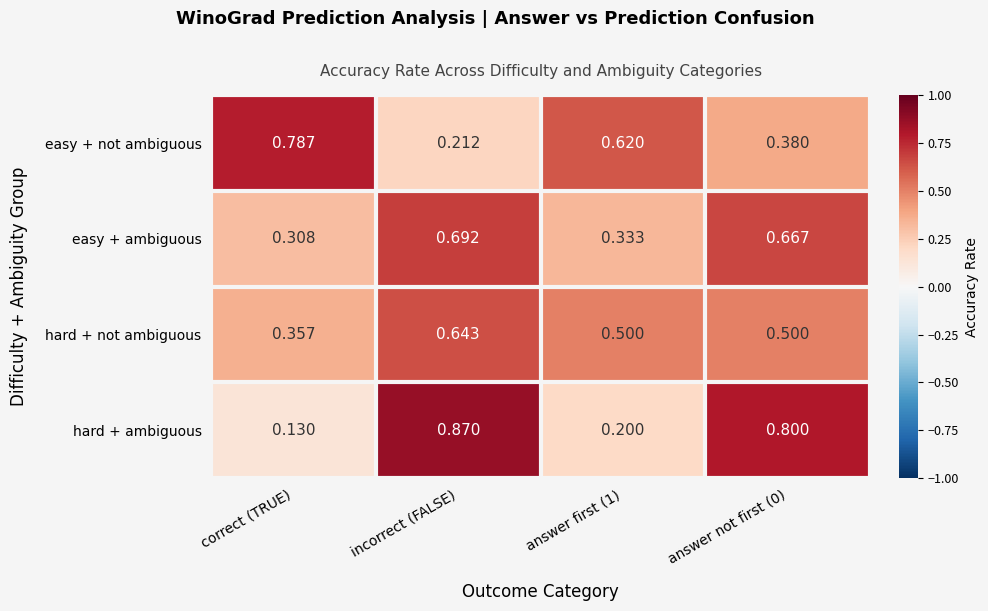

At how many categories does at least one series exceed 0?

4